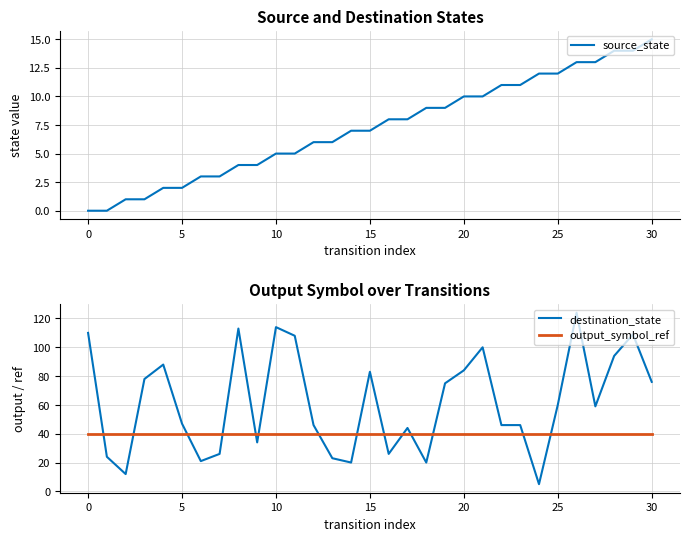

List the series in order of their overall mean, highest first.

destination_state, output_symbol_ref, source_state